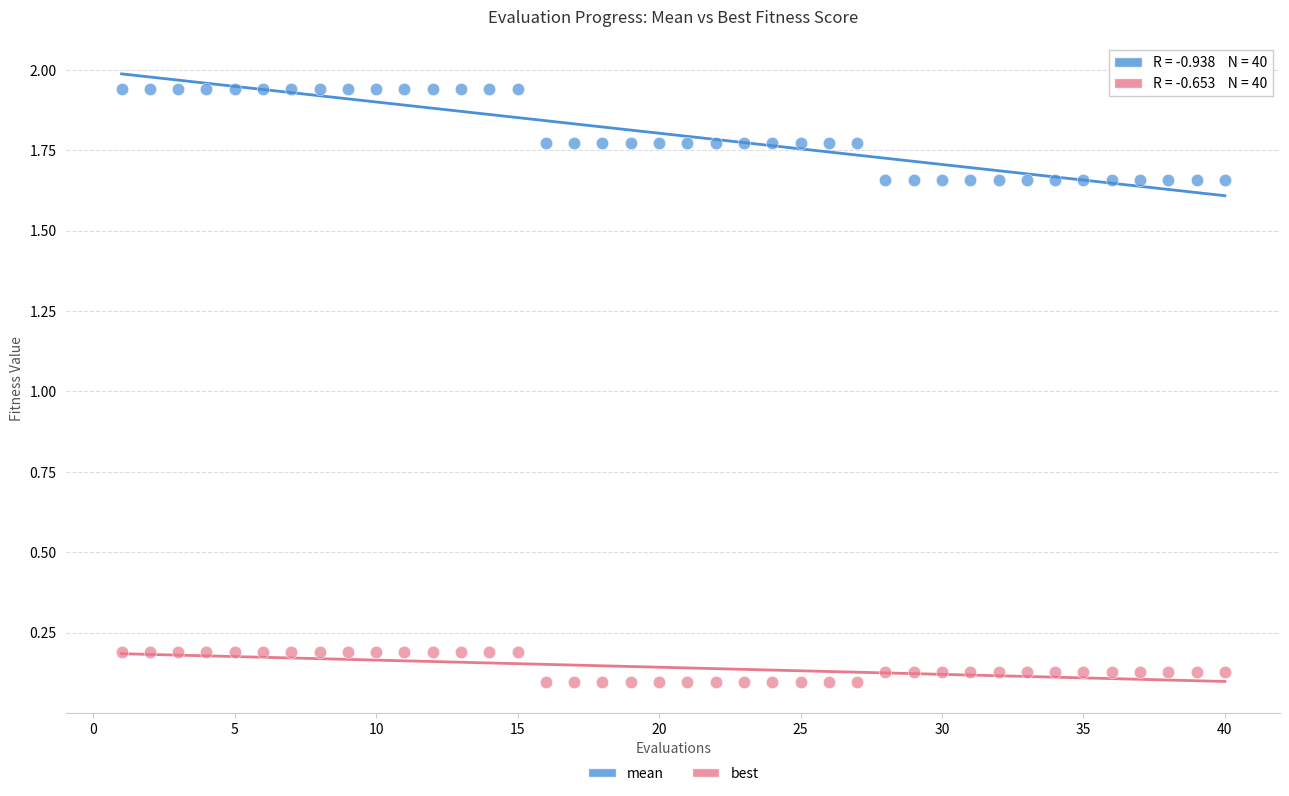

Which series contains the highest Y value?

mean